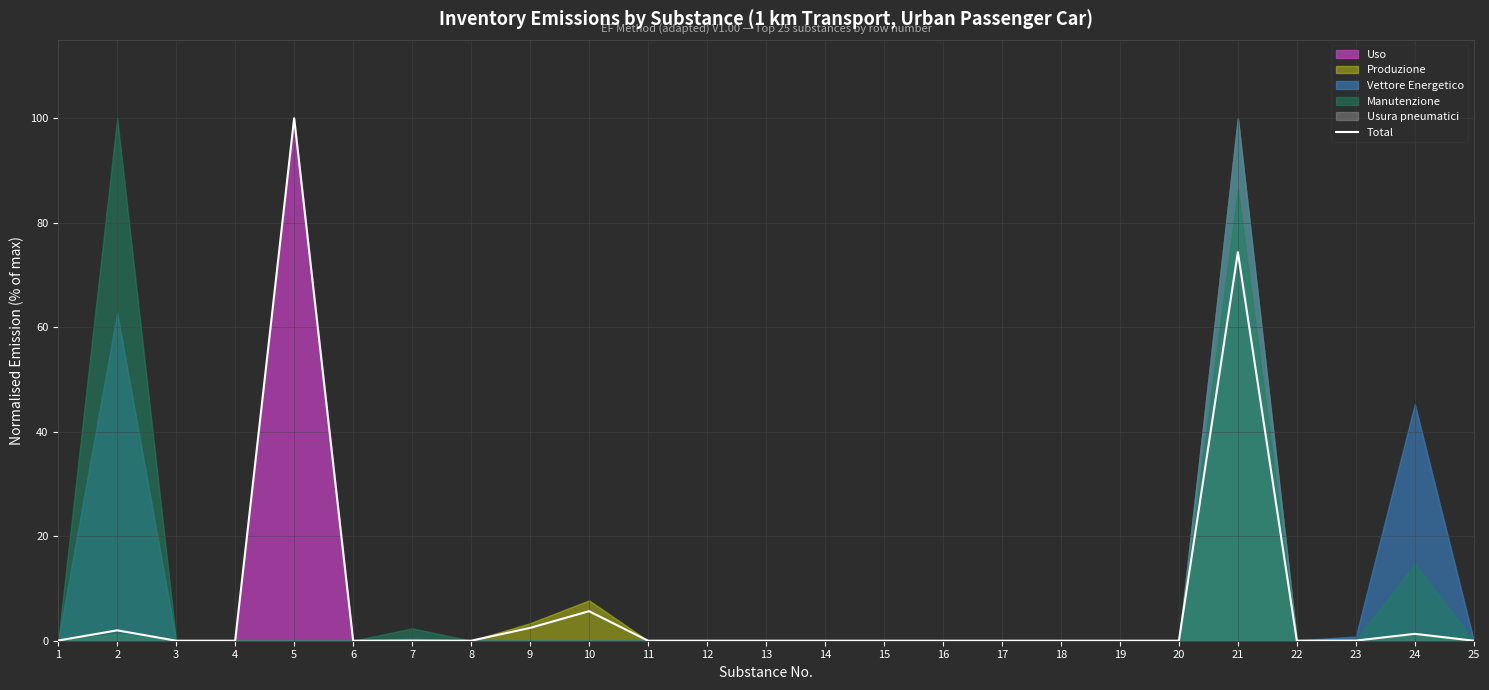

List the labels in order of value, largest first.

5, 21, 10, 9, 2, 24, 1, 23, 7, 22, 12, 16, 8, 11, 15, 4, 19, 6, 20, 3, 14, 13, 18, 17, 25